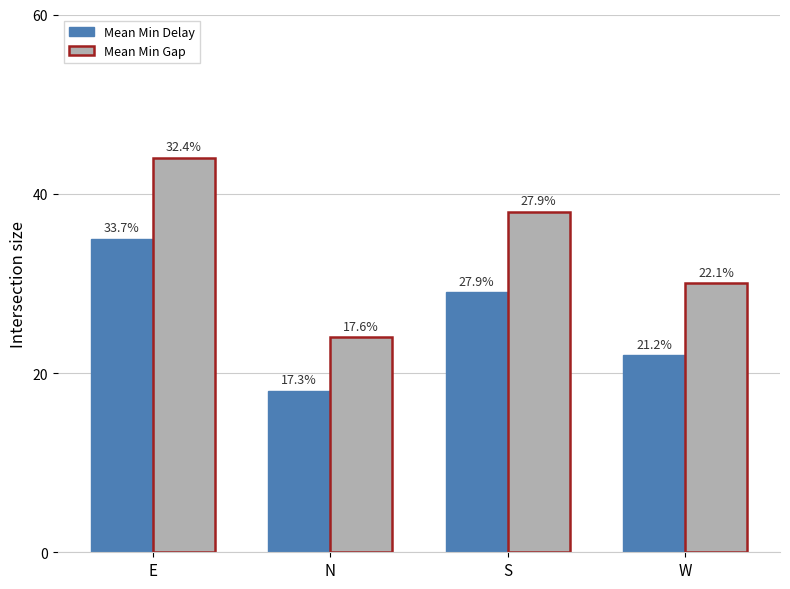

Does the chart contain any negative values?

No